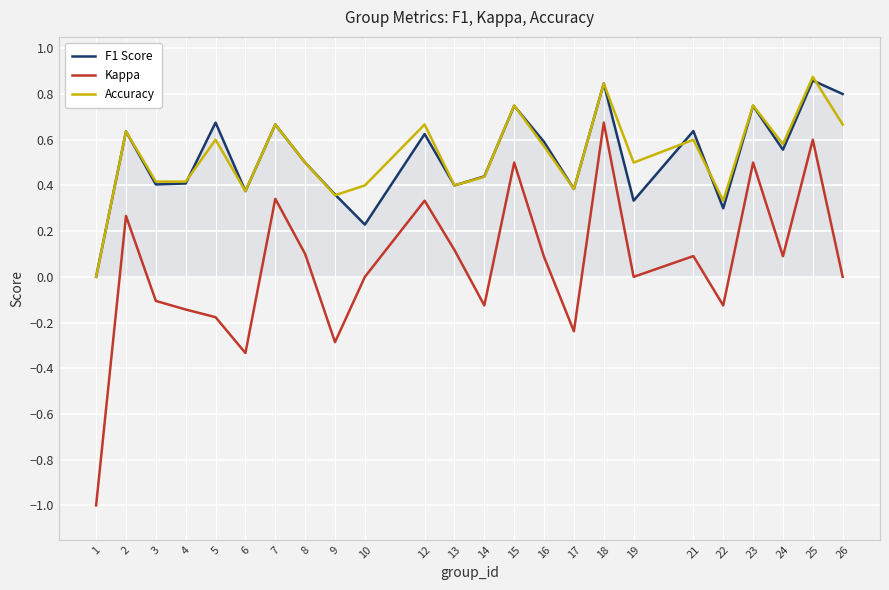

True or false: Kappa has a value of -0.1 at 22.

True